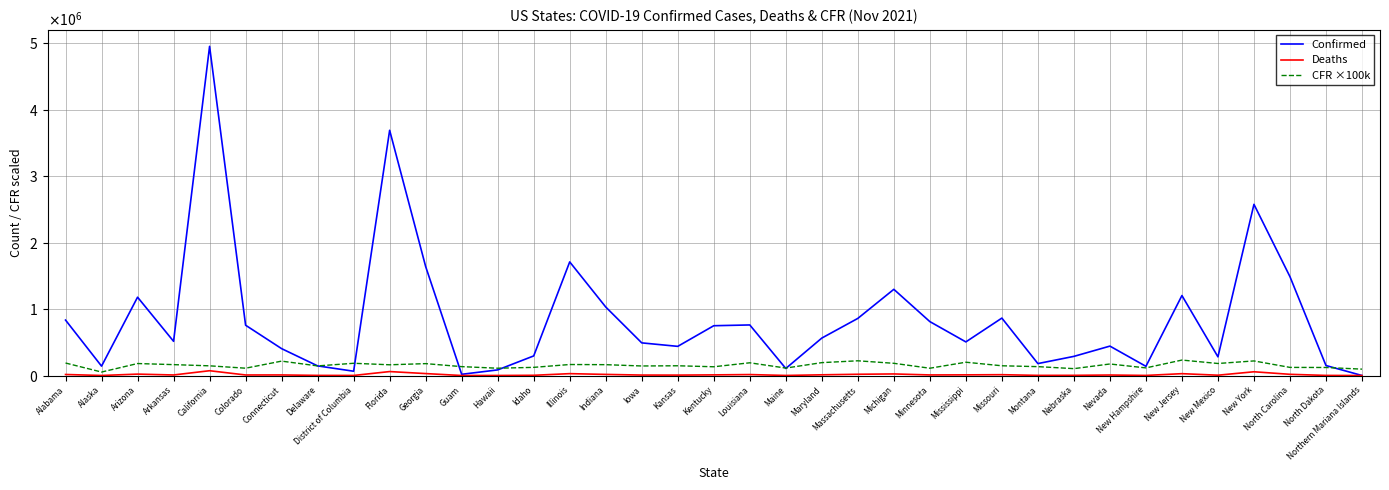

How many data points in Deaths are less than 8776?

18